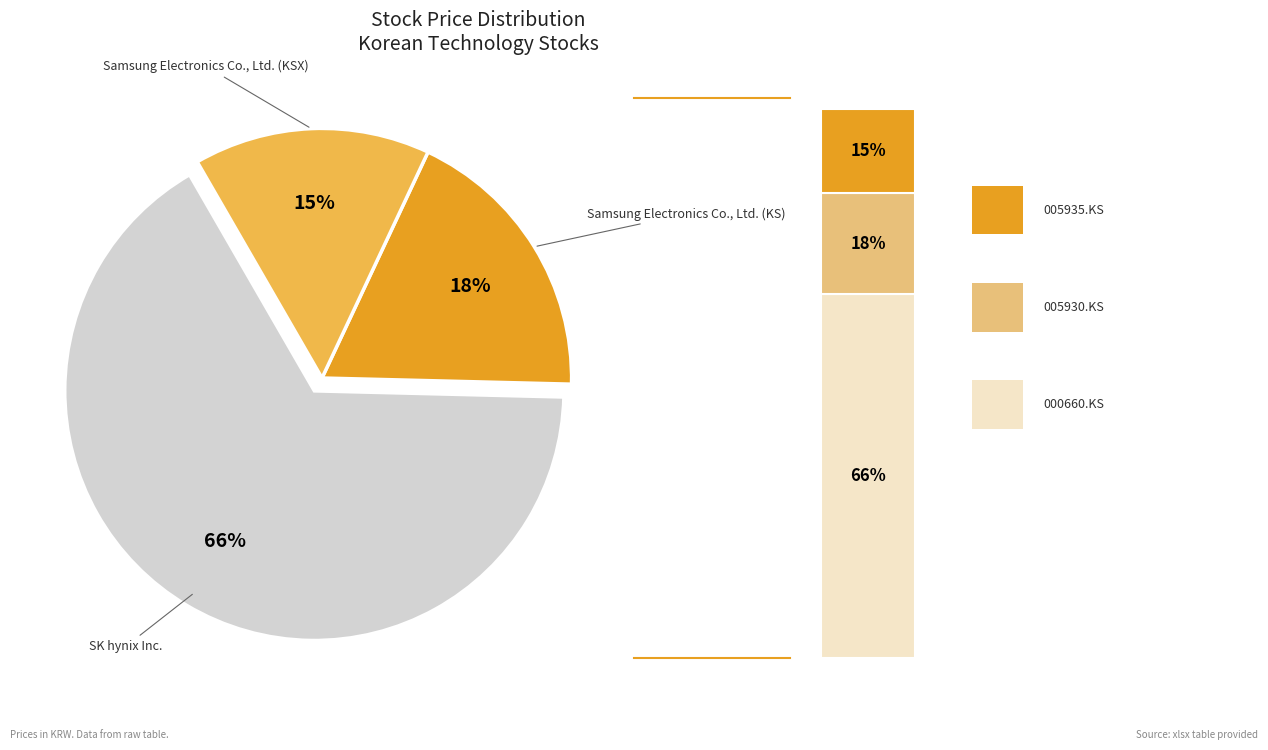

Combined, what portion of the pie is 005930.KS and 000660.KS?

84.7%